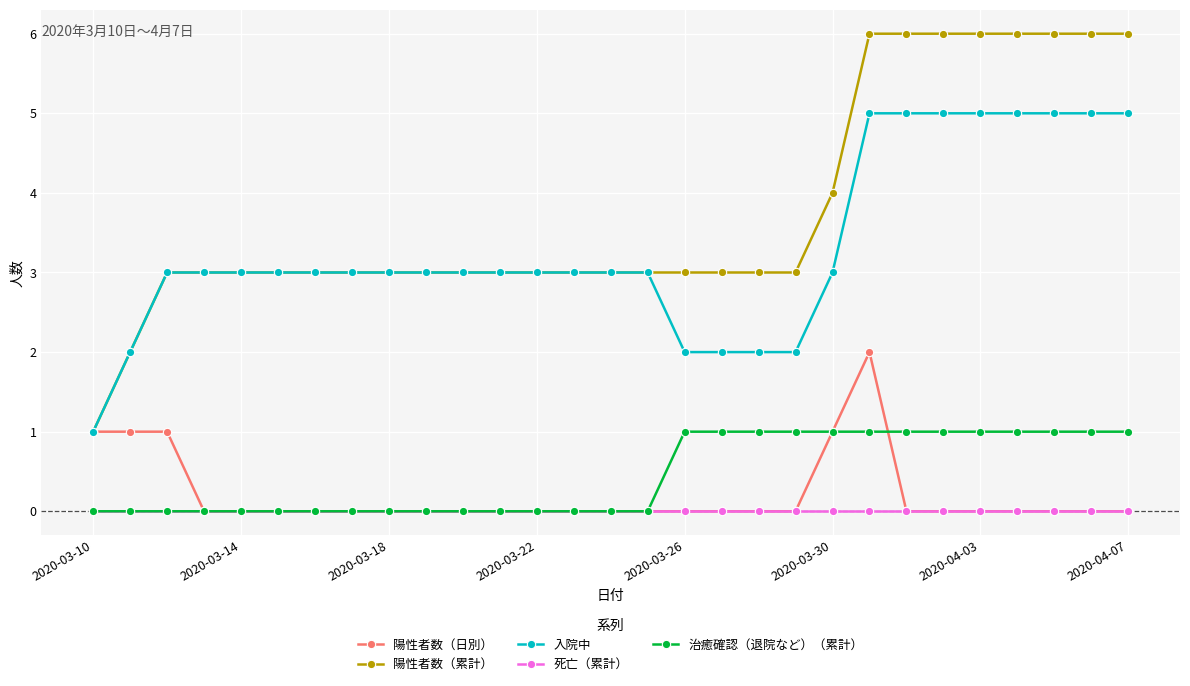

Which series has the largest range (max minus min)?

陽性者数（累計）